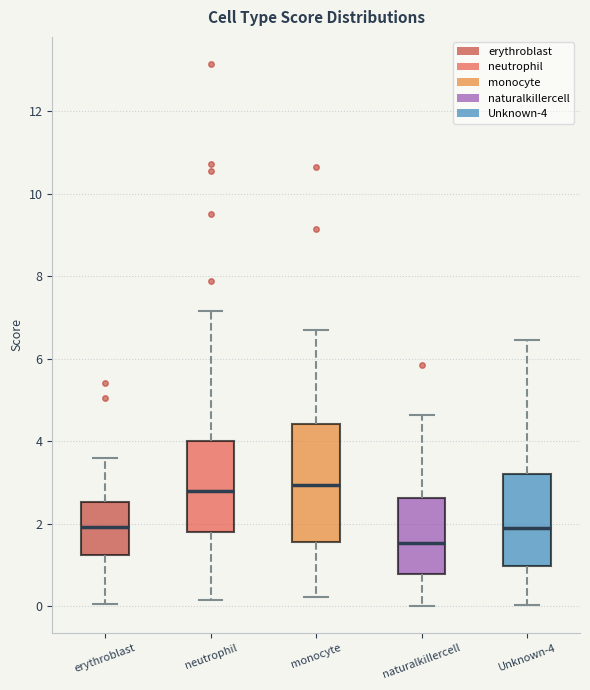

Reading left to right, read every box against the y-axis: the position of its median line, the range the box covers, and the ends of its whiskers. The values are not printed on the chart, so give them approximately, as read against the axis.

erythroblast: median 2.0, box 1.2 to 2.6, whiskers 0.0 to 3.6
neutrophil: median 2.8, box 1.8 to 4.0, whiskers 0.2 to 7.2
monocyte: median 3.0, box 1.6 to 4.4, whiskers 0.2 to 6.6
naturalkillercell: median 1.6, box 0.8 to 2.6, whiskers 0.0 to 4.6
Unknown-4: median 1.8, box 1.0 to 3.2, whiskers 0.0 to 6.4